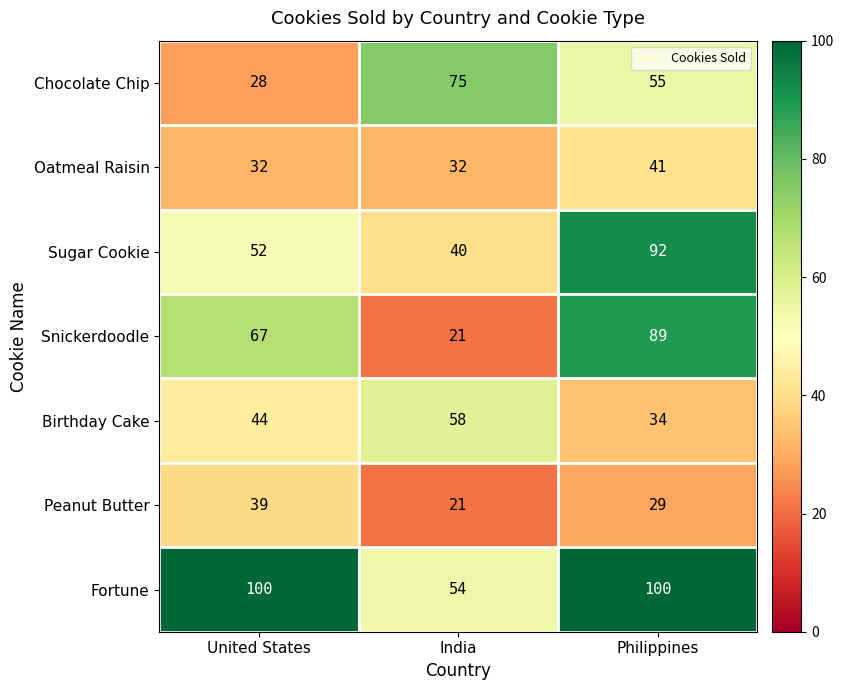

What is the sum of all Snickerdoodle values?

177